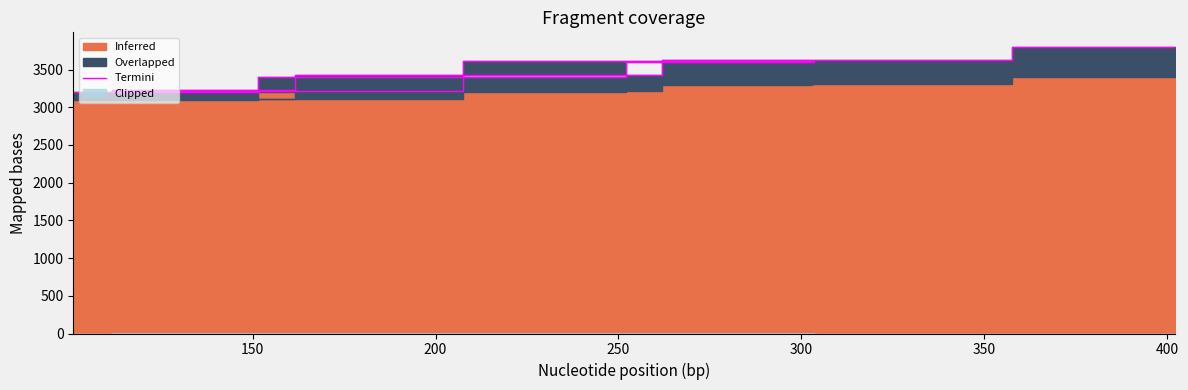

What is the maximum value shown in the chart?

3804